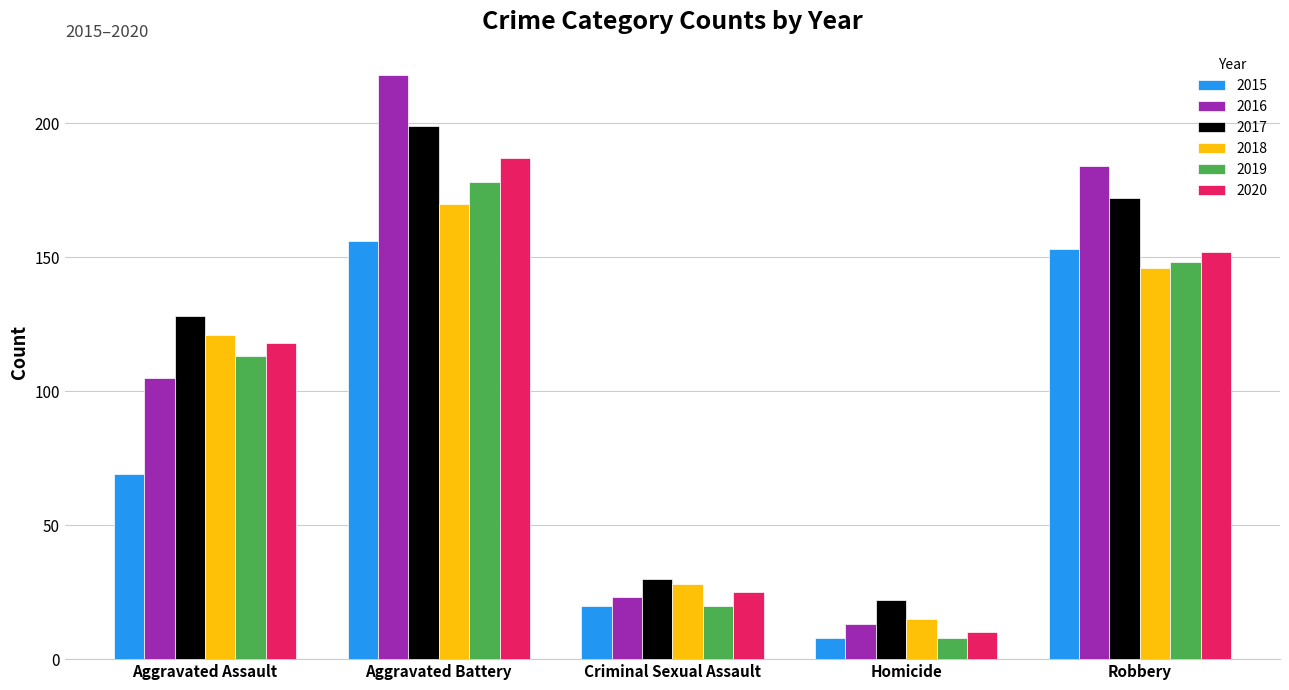

Between Aggravated Assault and Criminal Sexual Assault, which series saw the biggest shift?

2017